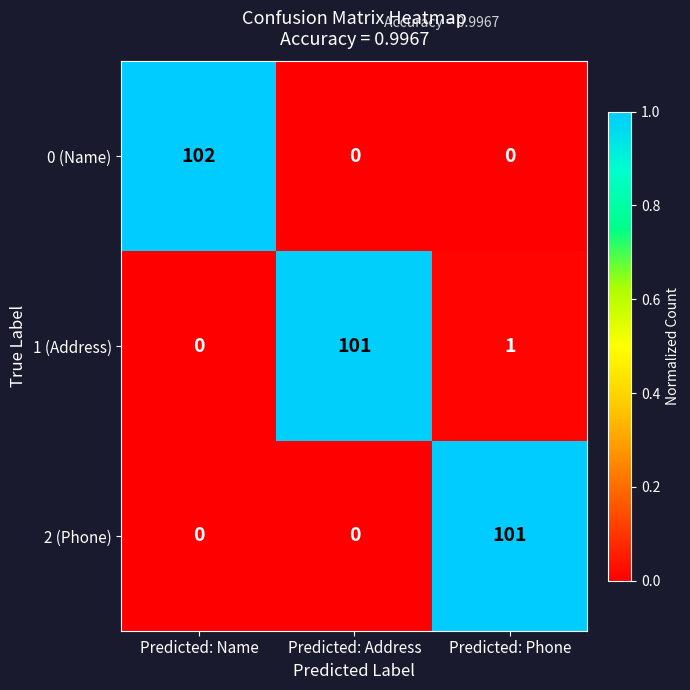

At how many categories does at least one series exceed 0?

3